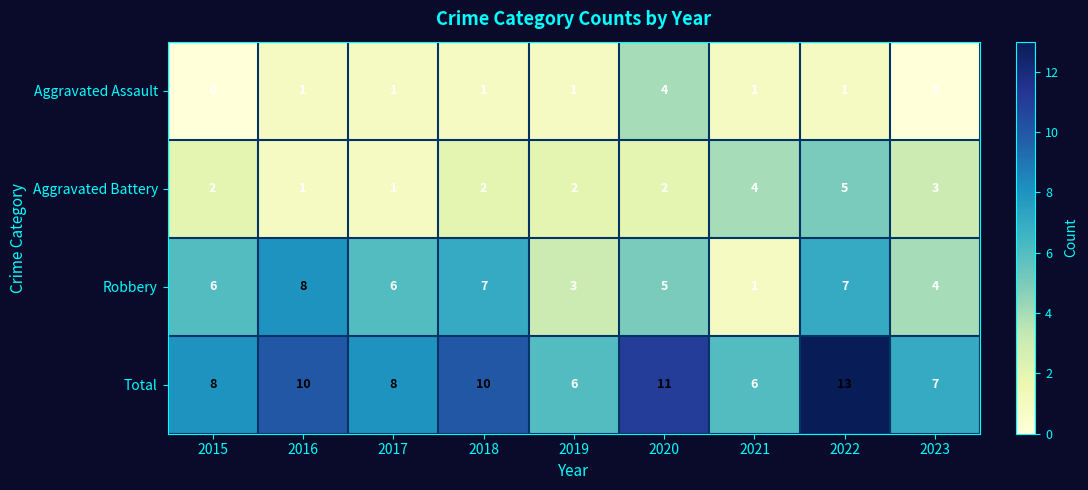

Count the Aggravated Assault values in the range 1 to 2.

6